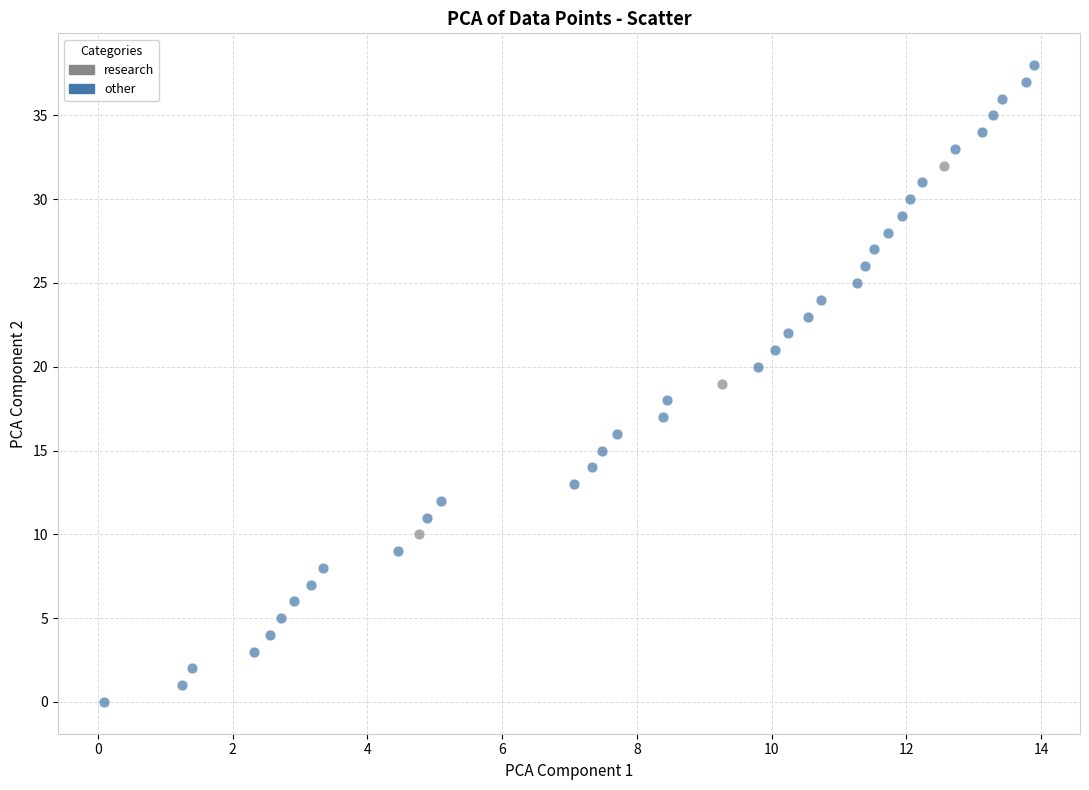

What are all the series names shown in the legend?

research, other